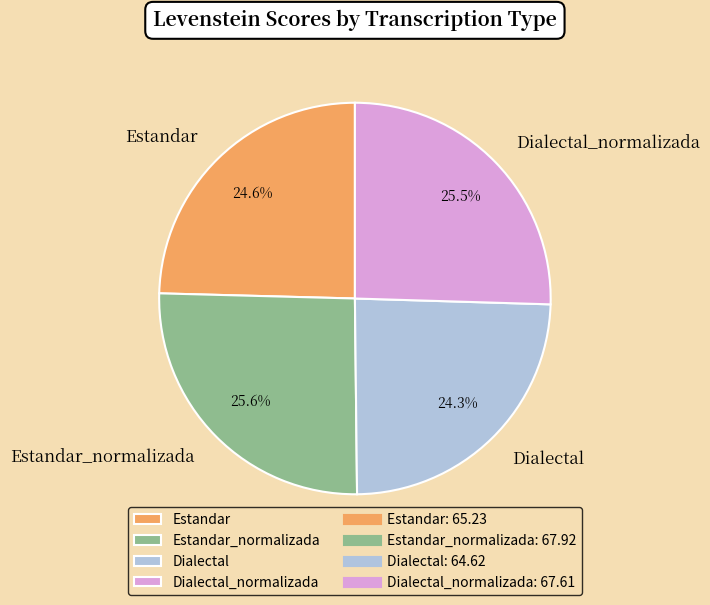

To the nearest percent, what is the difference between the largest and smallest slice percentages?

1%